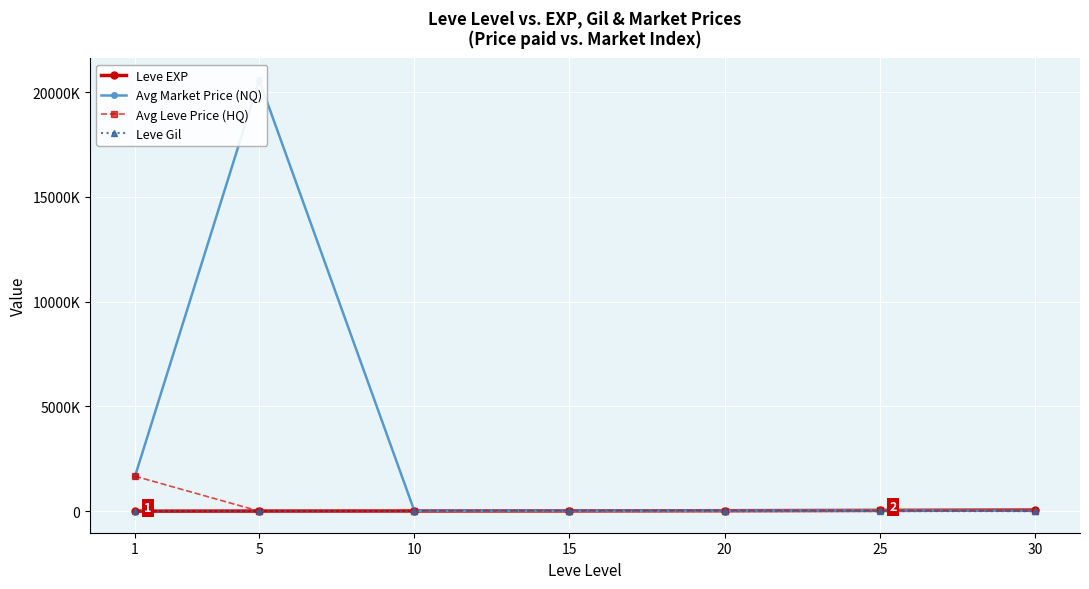

How many distinct data groups are displayed?

4